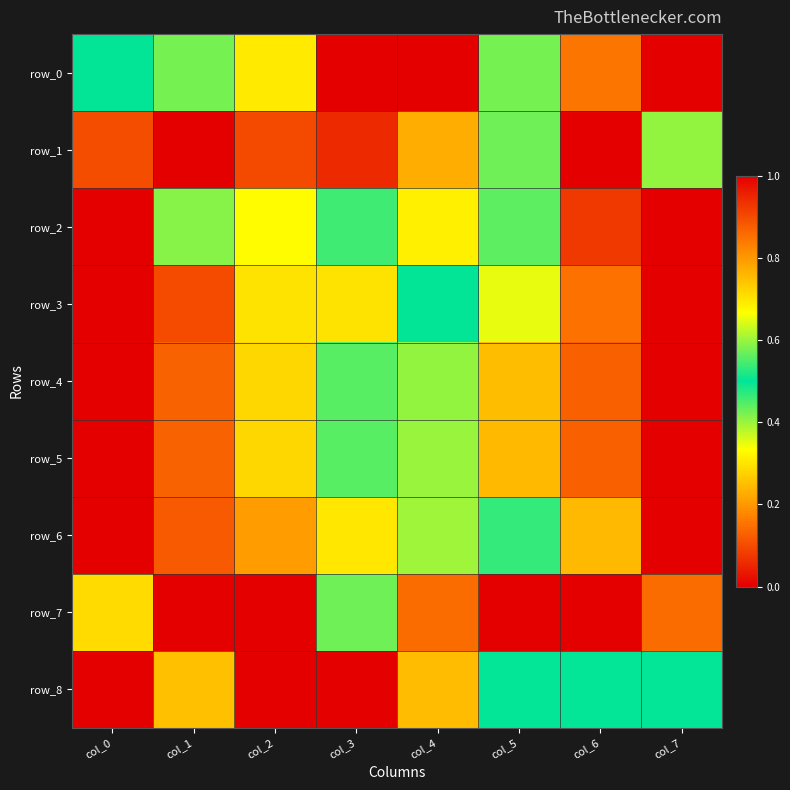

At which label is row_0 closest to 0?

col_7